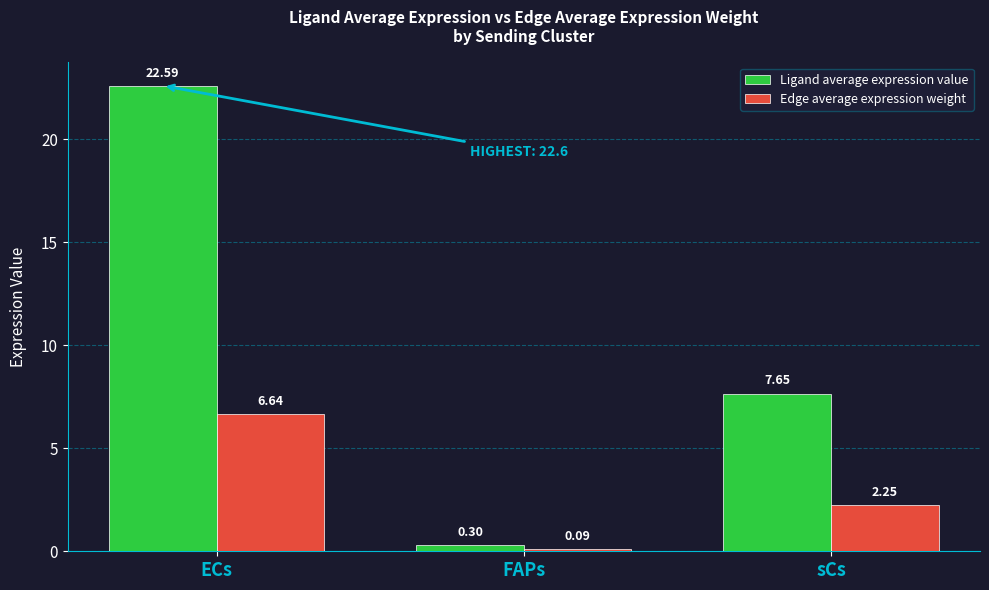

Rank the series by their average value, from highest to lowest.

Ligand average expression value, Edge average expression weight